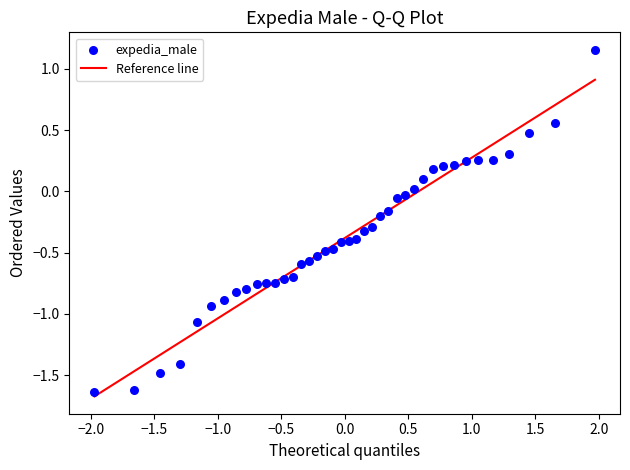

What is the range of X values (max minus min)?

3.9